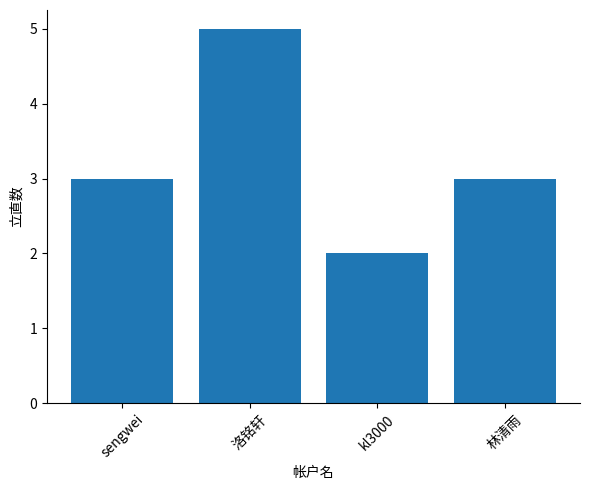

What is the ratio of the value at kl3000 to the value at sengwei?

0.7